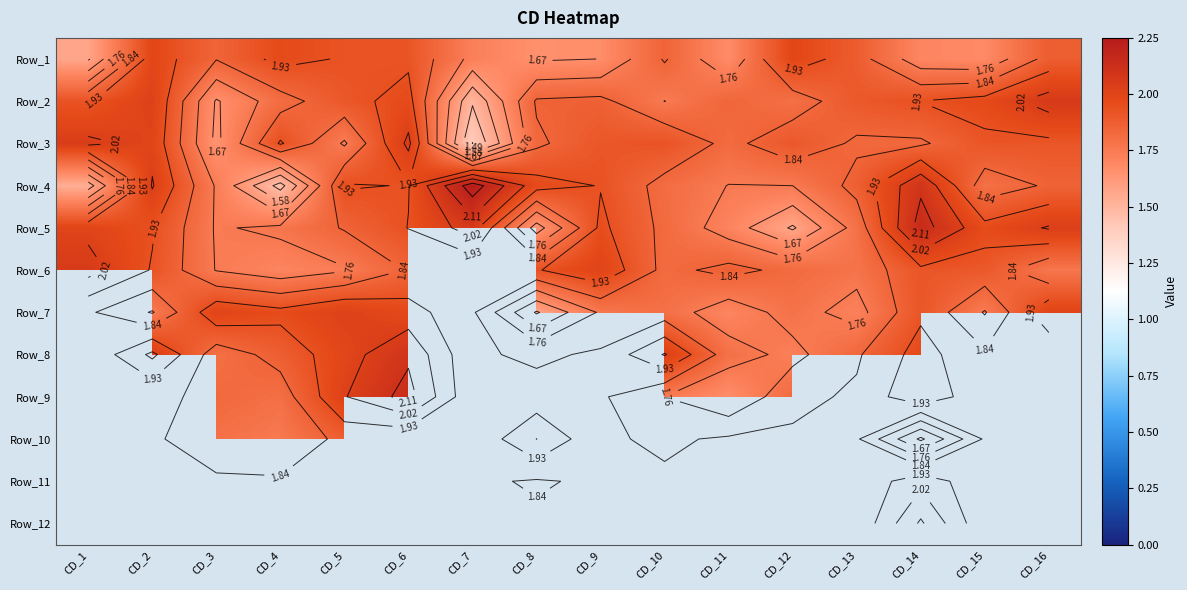

What is the average value of the Row_2 series?

1.9